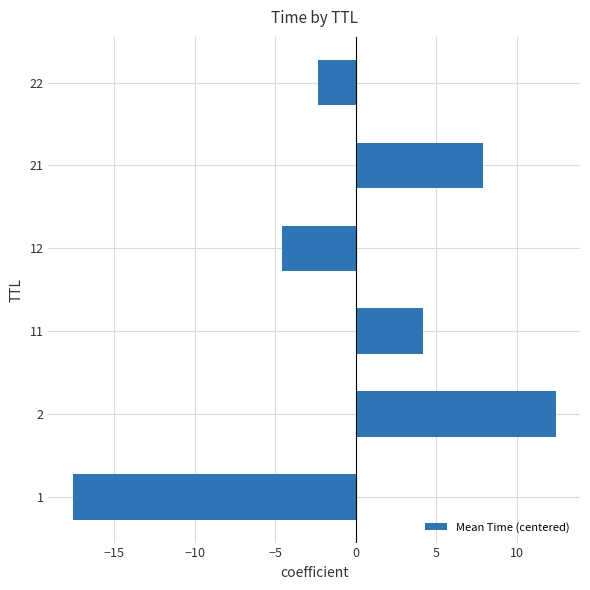

Are the bars horizontal?

Yes